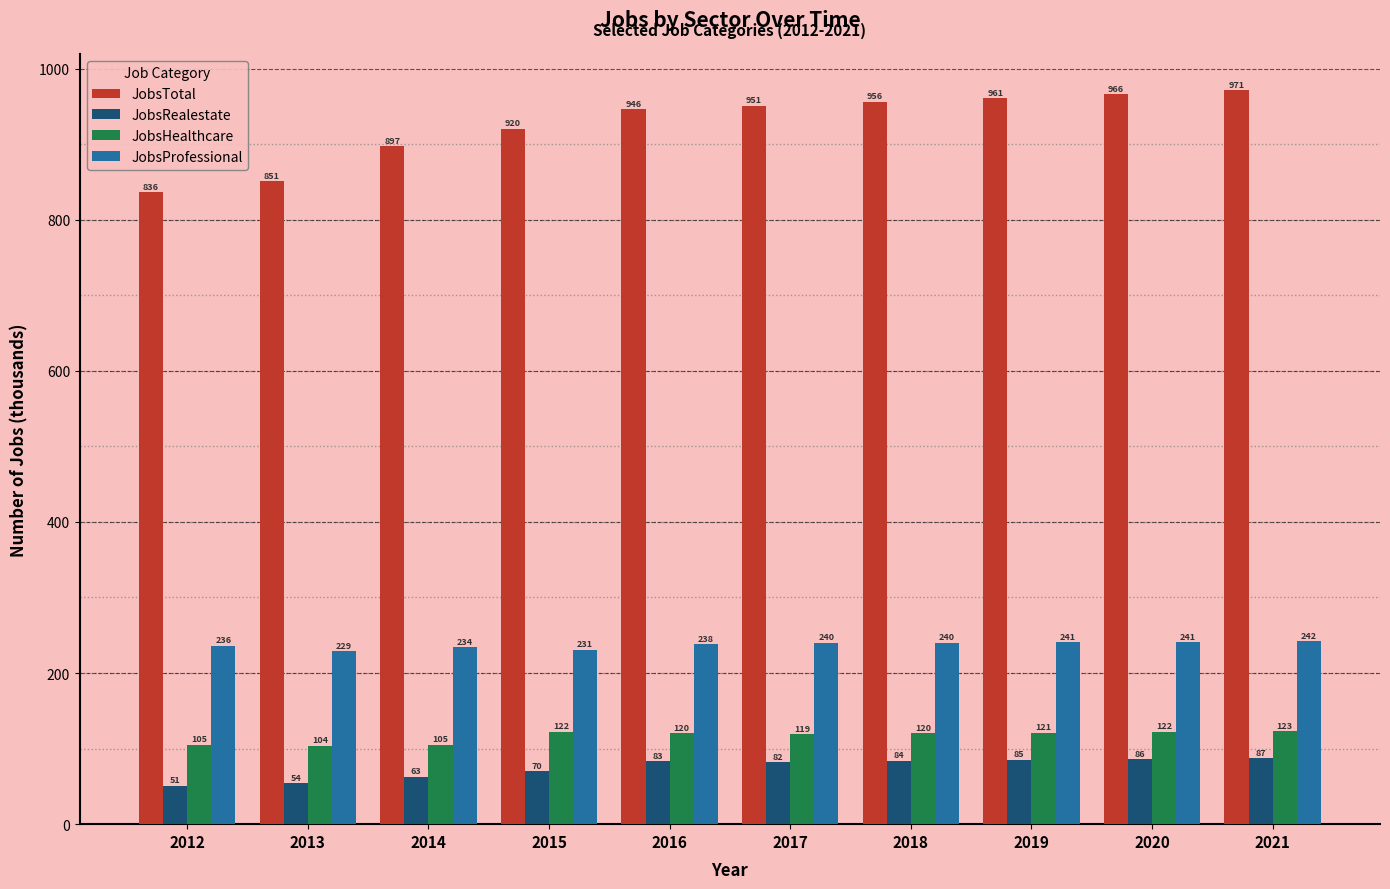

Between 2012 and 2016, which series saw the biggest shift?

JobsTotal